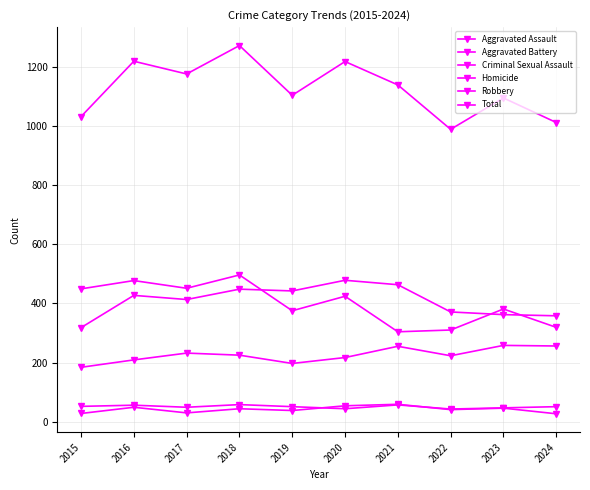

What is the approximate value of Robbery at 2021, to the nearest 10?

300